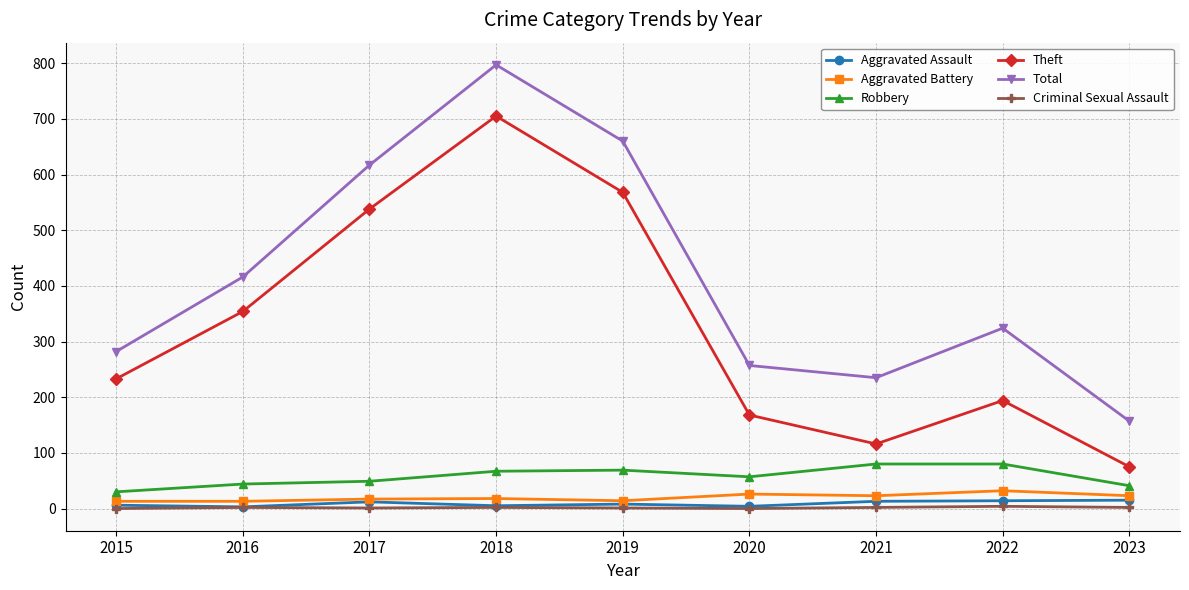

True or false: Total has a value of 982 at 2017.

False